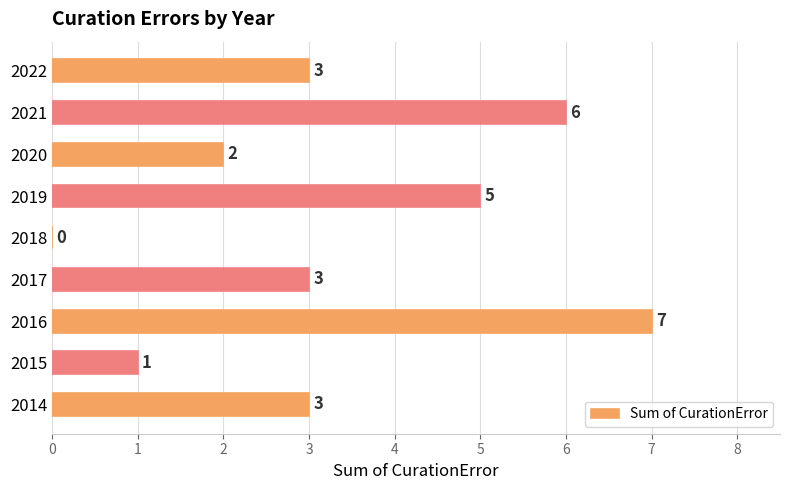

What is the average value?

3